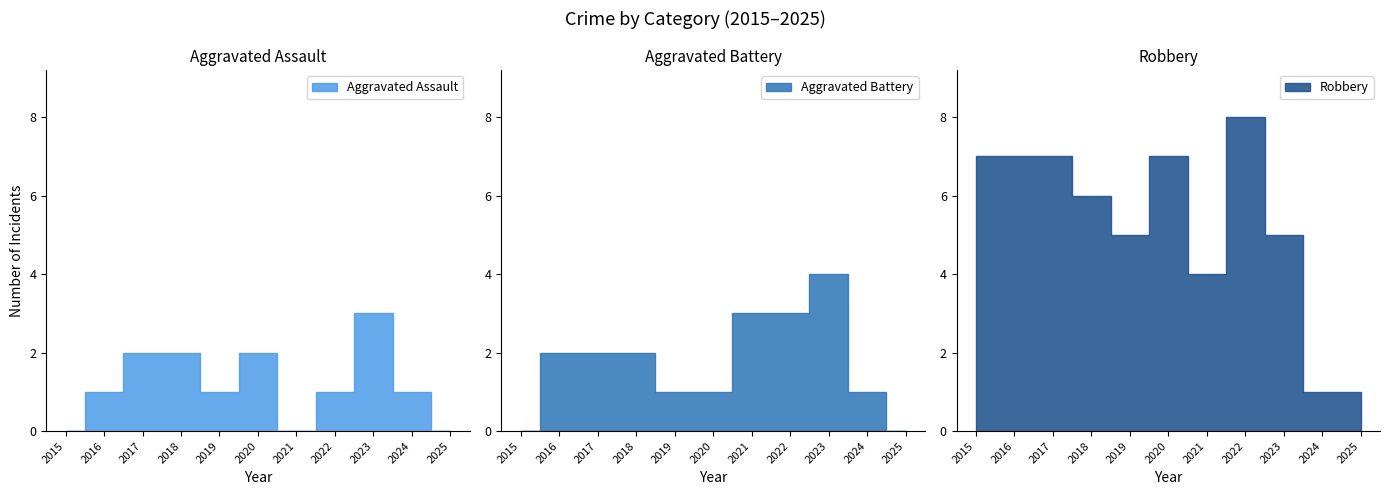

At which category is the sum across all series the highest?

2022